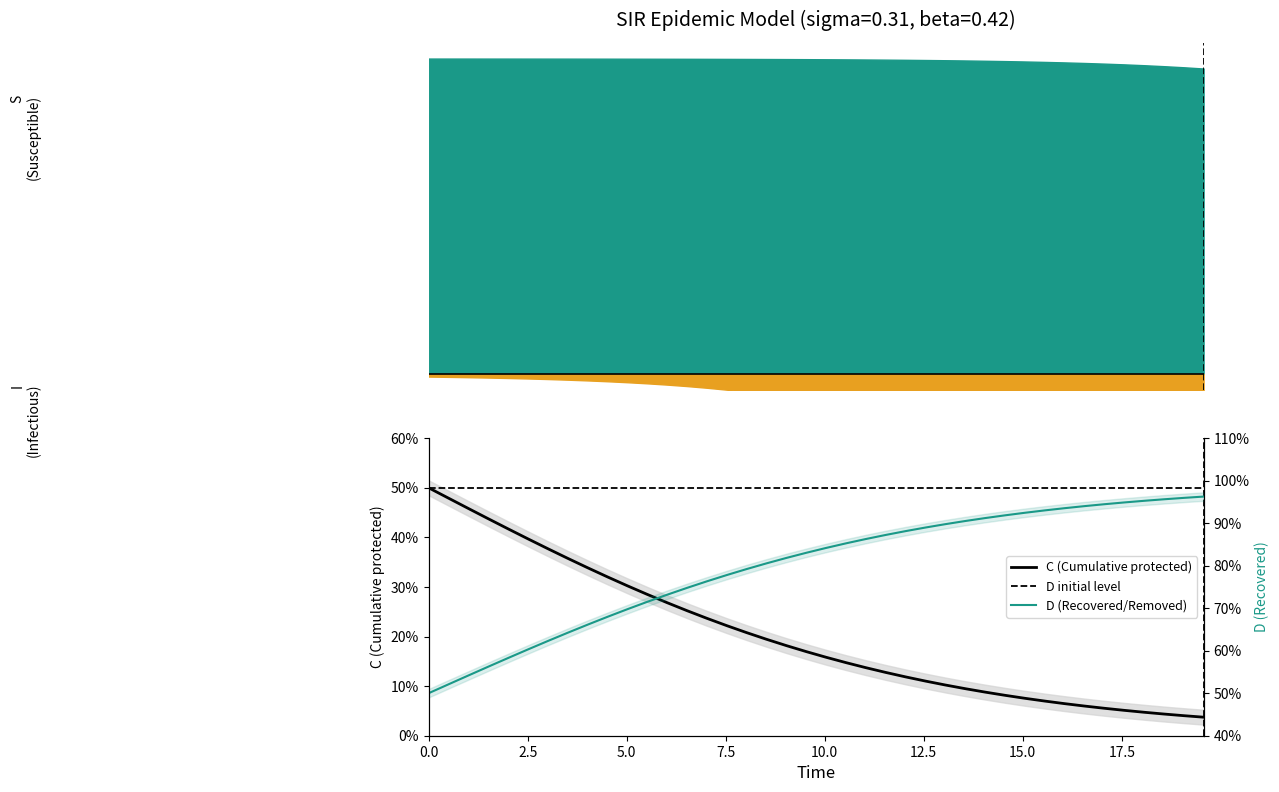

Does the chart display data point markers on the line(s)?

No